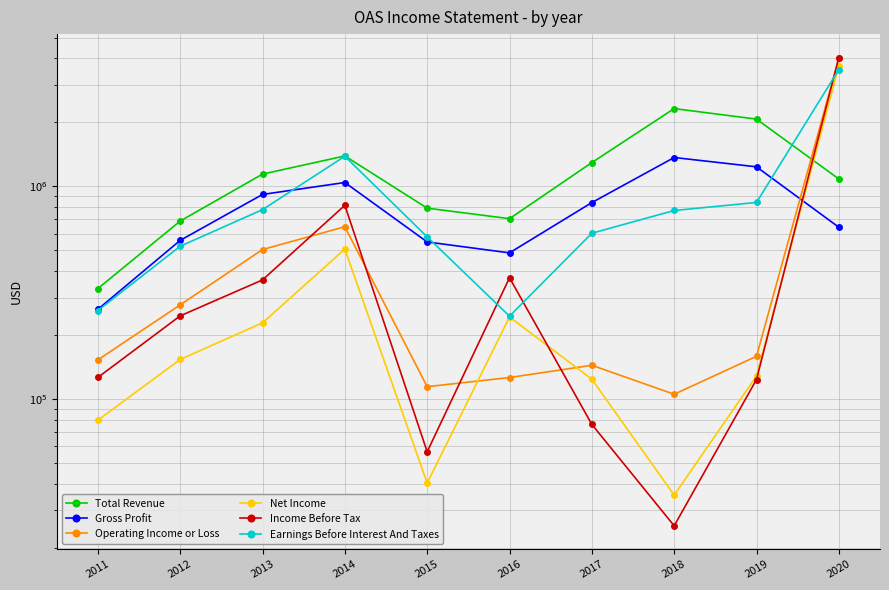

The Operating Income or Loss series shows 178422 at 2018. True or false?

False